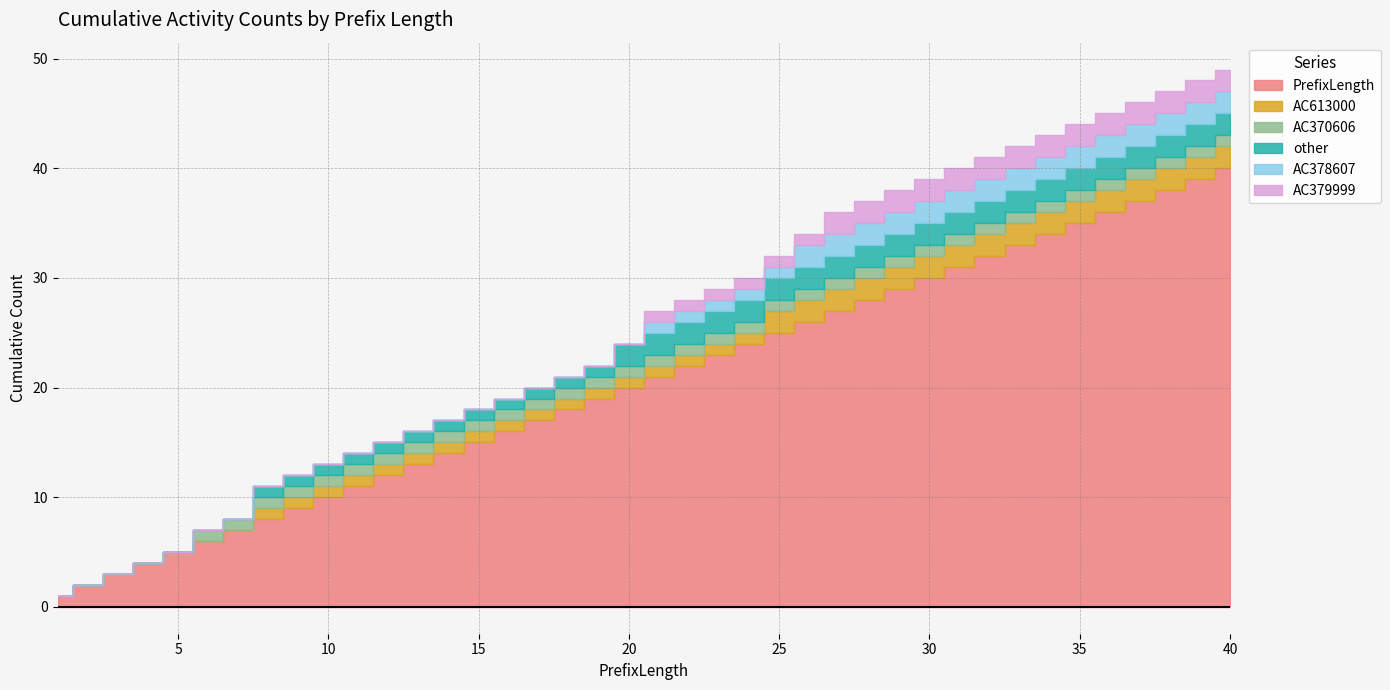

The value of AC379999 at 40 is 3. True or false?

False